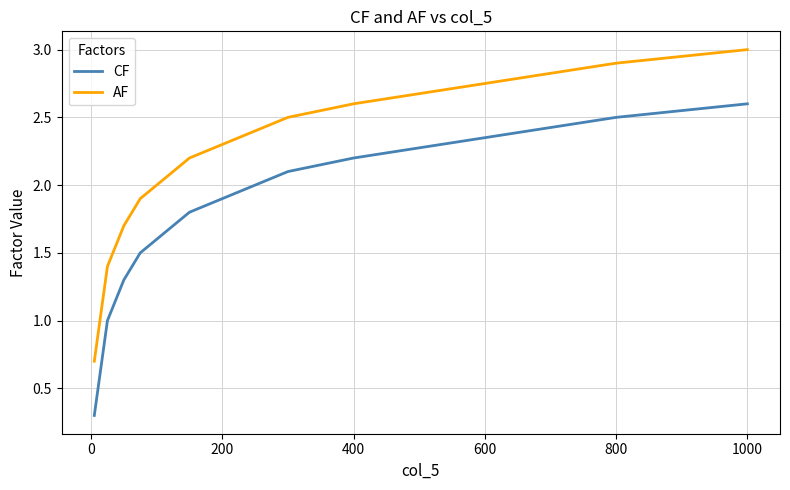

What is the maximum value for CF?

2.6